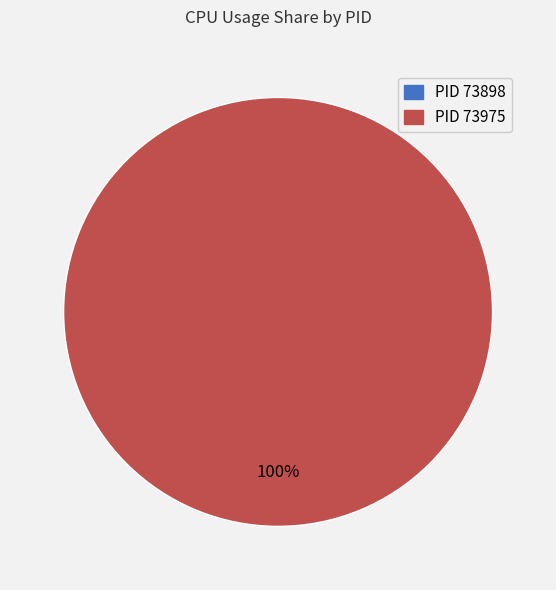

Is there any slice that represents more than half of the pie?

Yes